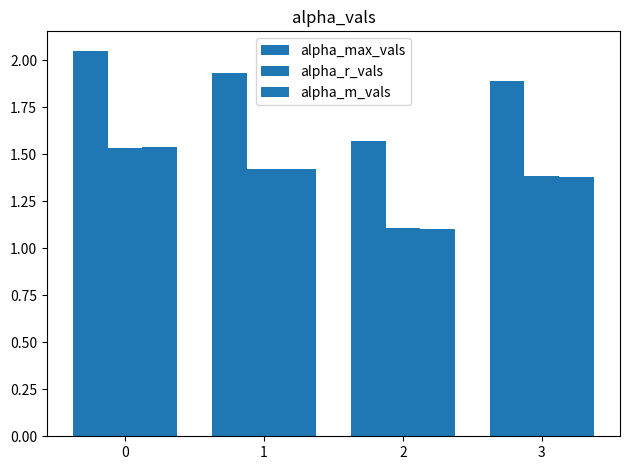

Count the number of categories in the chart.

4